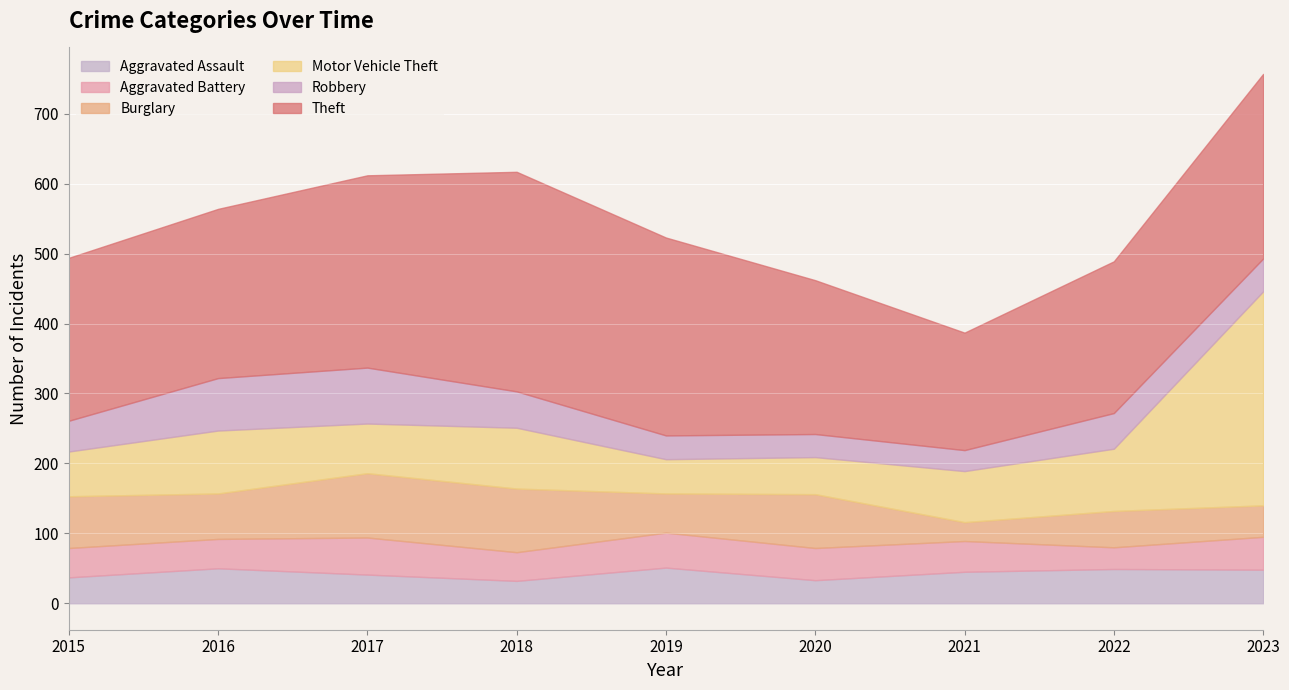

What is the total value across all series at 2020?

462